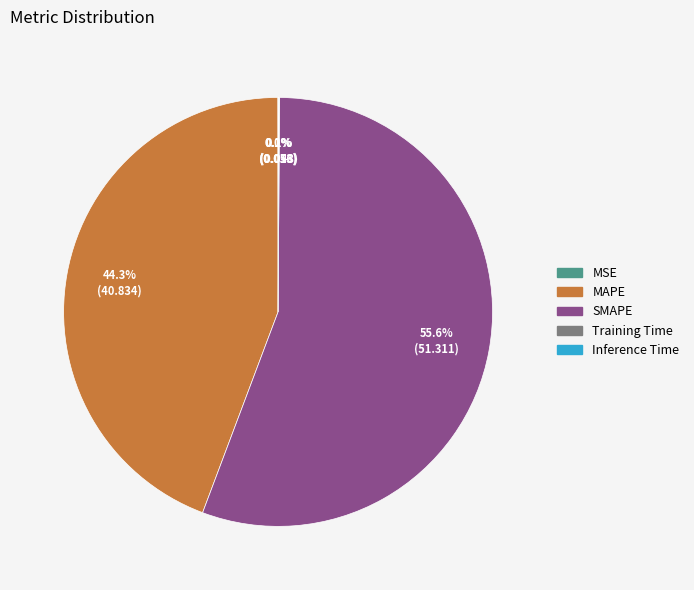

Does SMAPE represent more than half of the total?

Yes